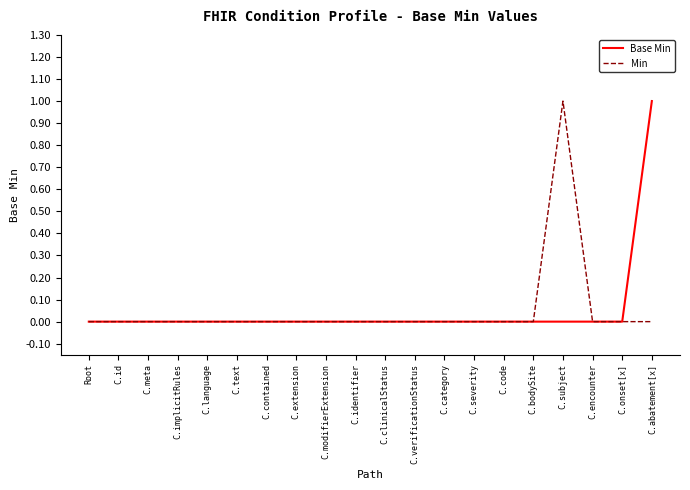

Which category has the highest value in the Min series?

C.subject